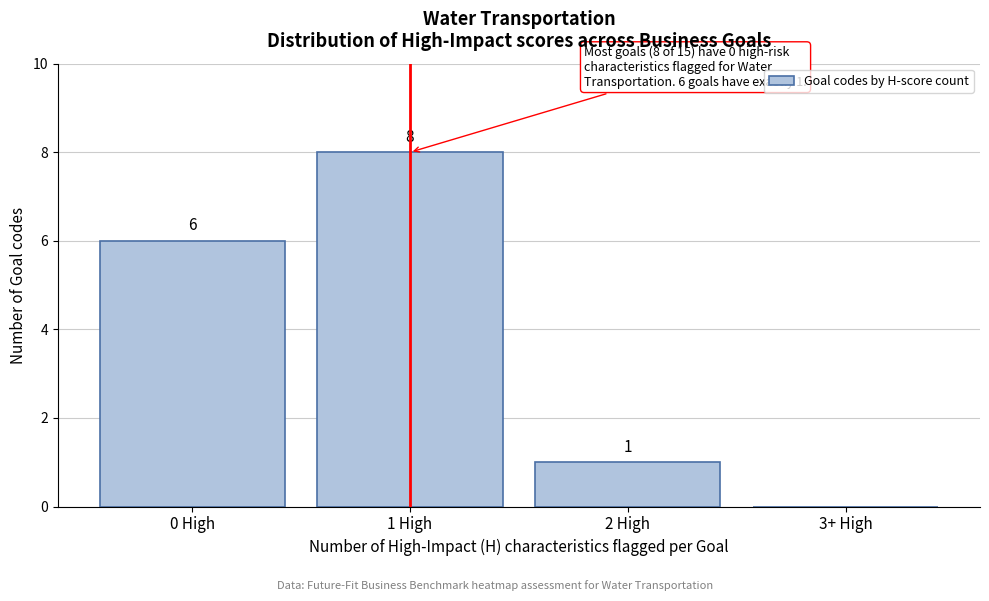

Reading left to right, transcribe all the data shown in this chart.

0 High=6	1 High=8	2 High=1	3+ High=0